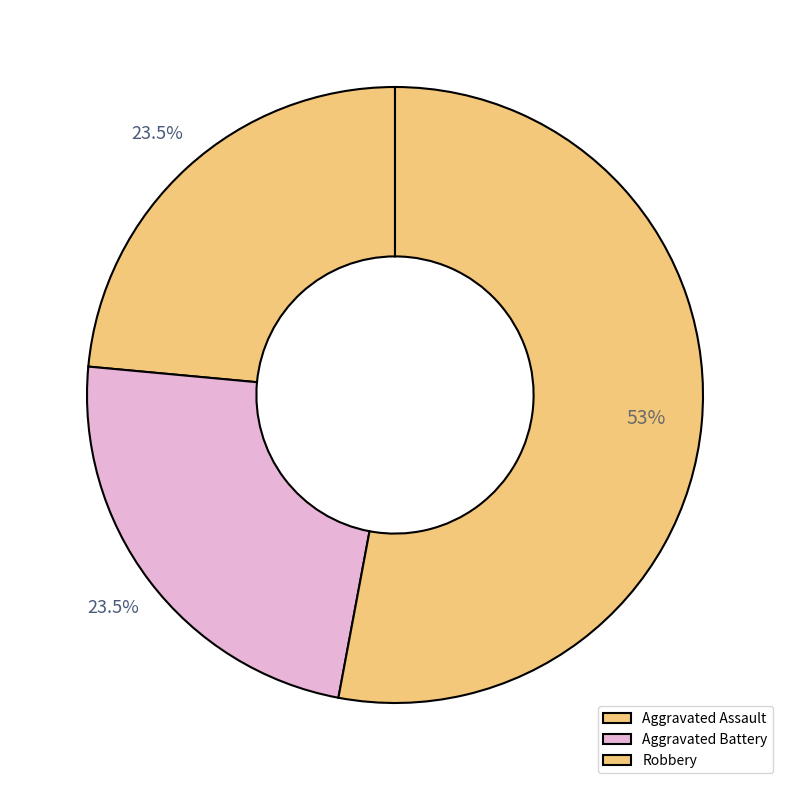

How many slices are in this pie chart?

3